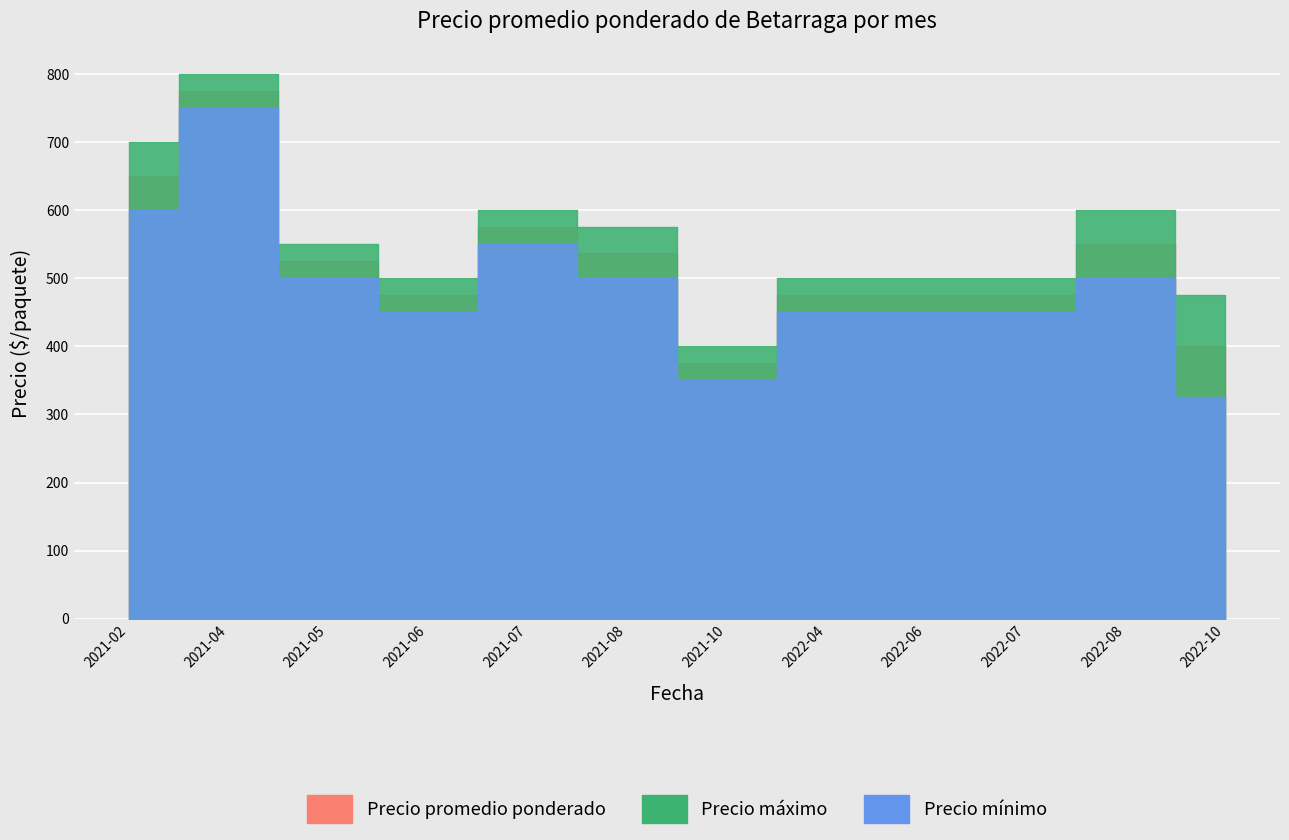

At how many categories does at least one series exceed 693?

2